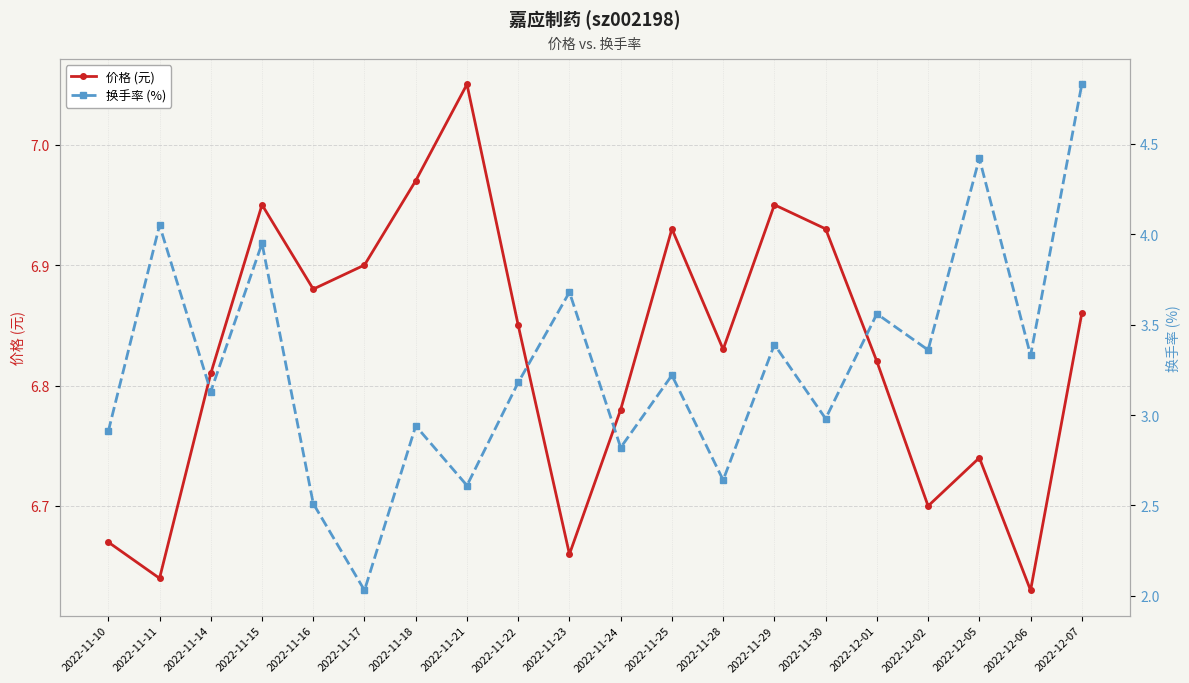

Between 2022-11-23 and 2022-12-07, which series saw the biggest shift?

换手率 (%)